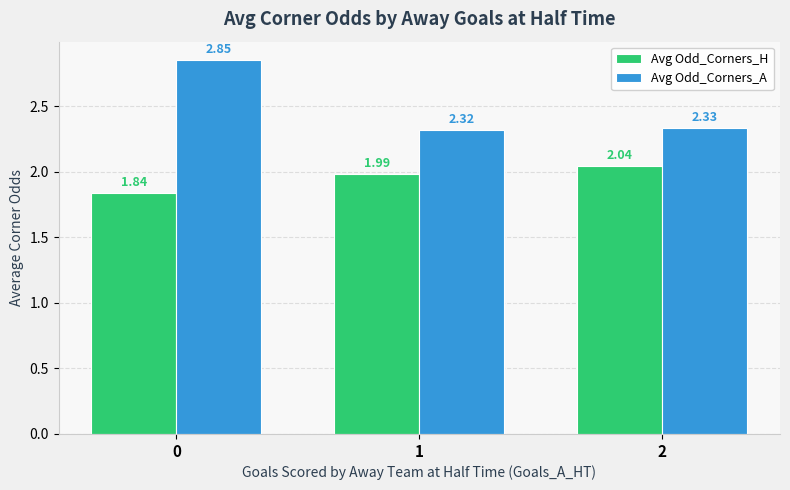

Which series has the largest total across all categories?

Avg Odd_Corners_A